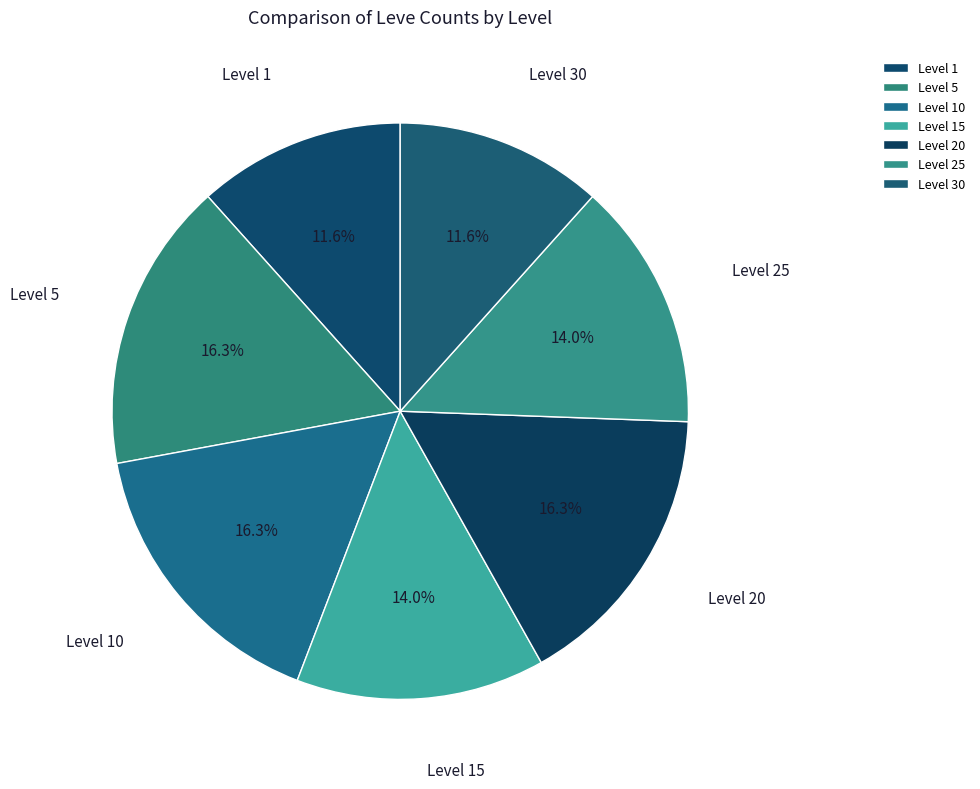

What portion of the pie excludes Level 5?

83.7%